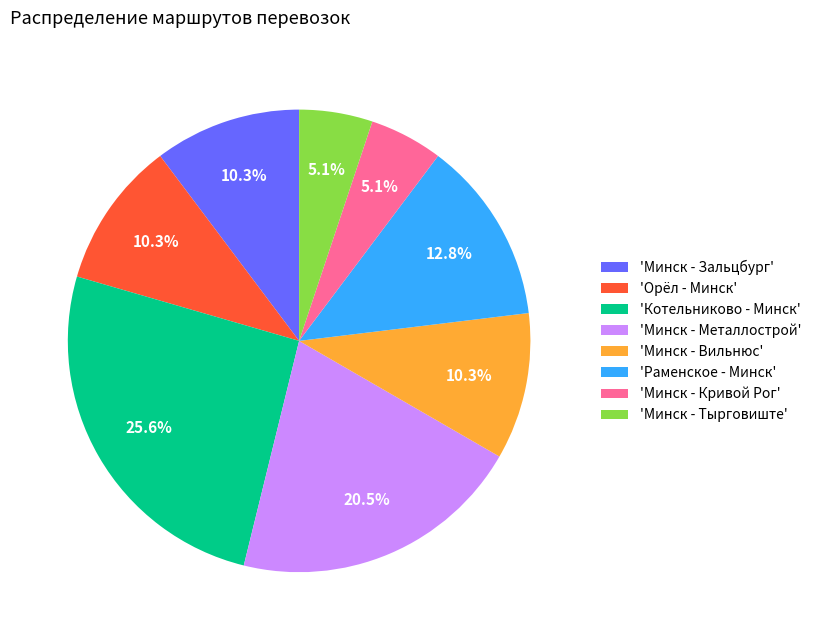

Which category has the biggest portion of the pie?

'Котельниково - Минск'